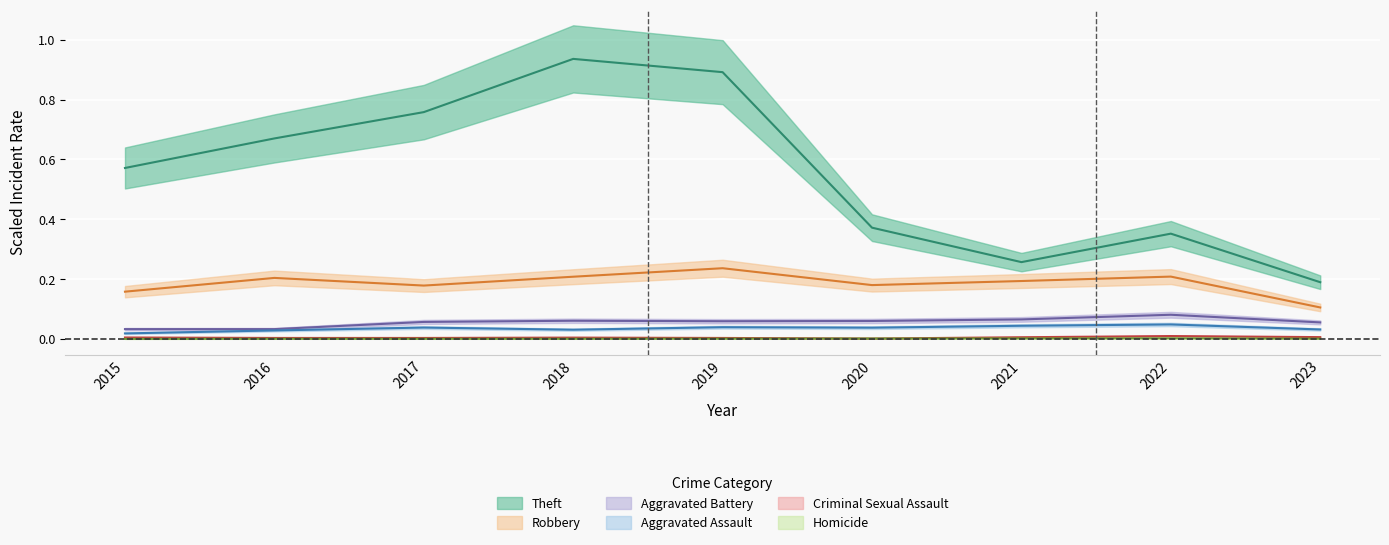

Between 2019 and 2023, which series saw the biggest shift?

Theft